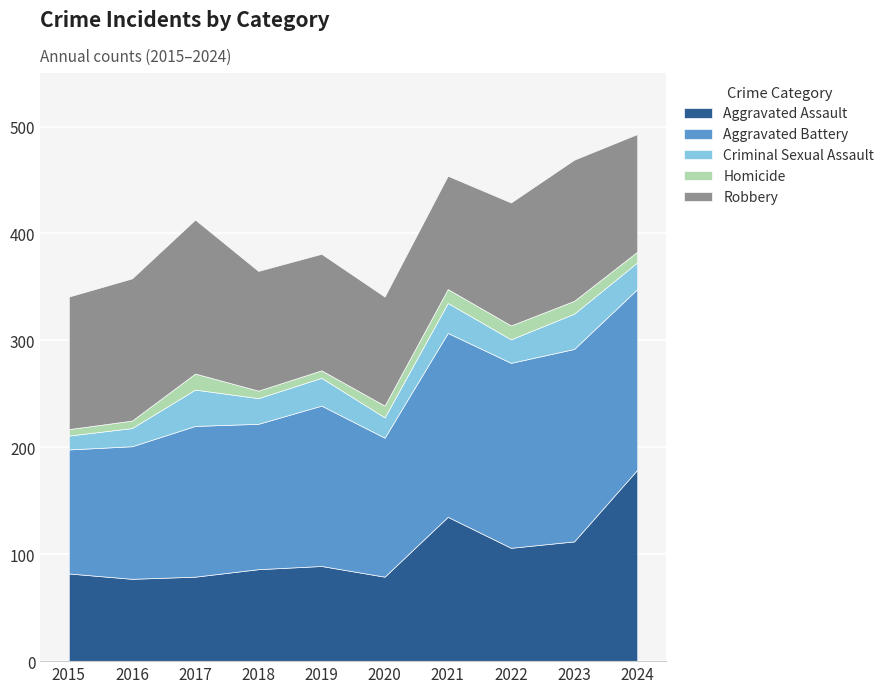

At which label does Aggravated Assault first exceed 89?

2021